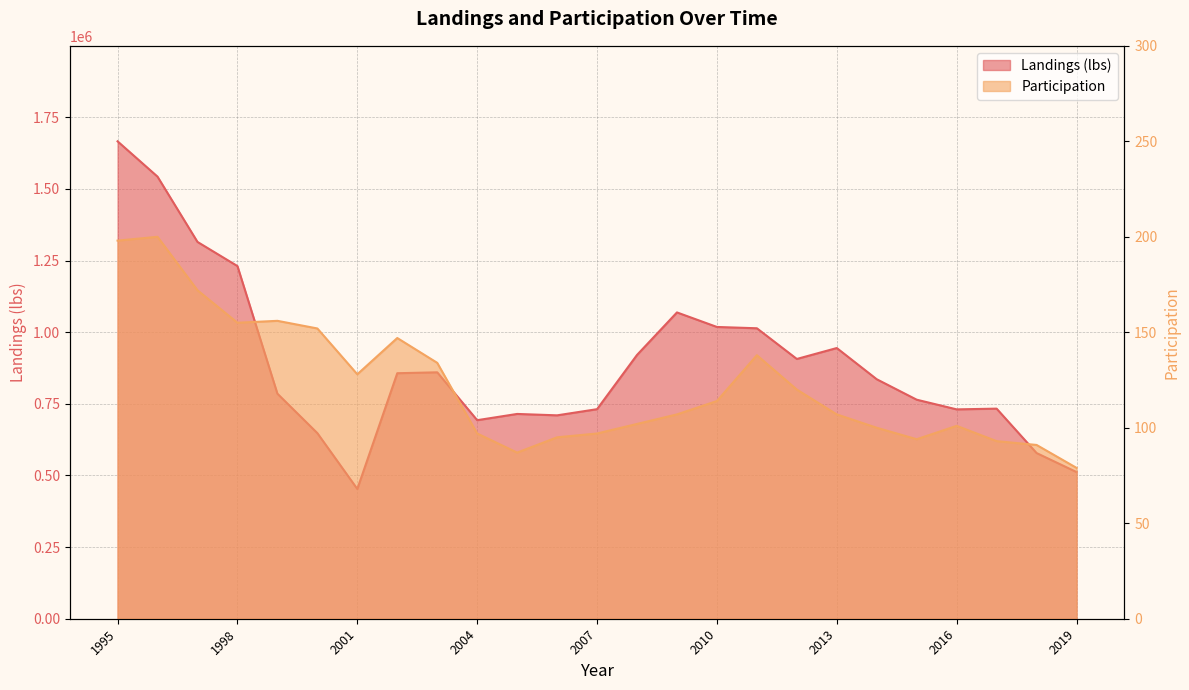

True or false: Participation has a value of 155.0 at 1998.

True